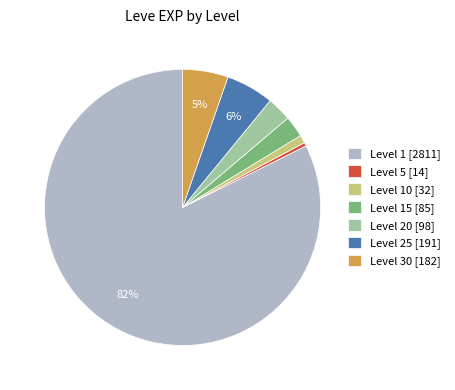

How many slices are in this pie chart?

7